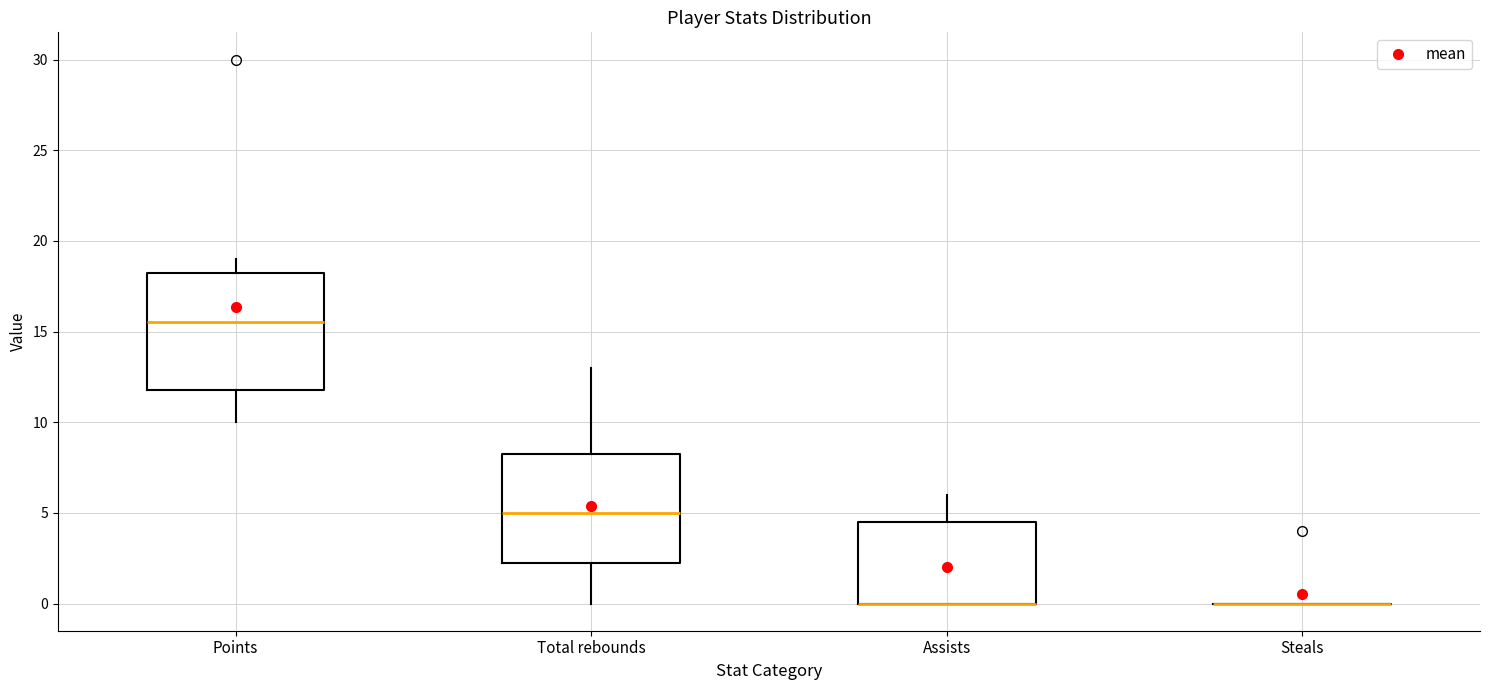

Reading left to right, read every box against the y-axis: the position of its median line, the range the box covers, and the ends of its whiskers. The values are not printed on the chart, so give them approximately, as read against the axis.

Points: median 15.5, box 12.0 to 18.5, whiskers 10.0 to 19.0
Total rebounds: median 5.0, box 2.5 to 8.5, whiskers 0.0 to 13.0
Assists: median 0.0 (drawn on the box's lower edge), box 0.0 to 4.5, whiskers 0.0 to 6.0
Steals: box collapsed to a line at 0.0, whiskers 0.0 to 0.0